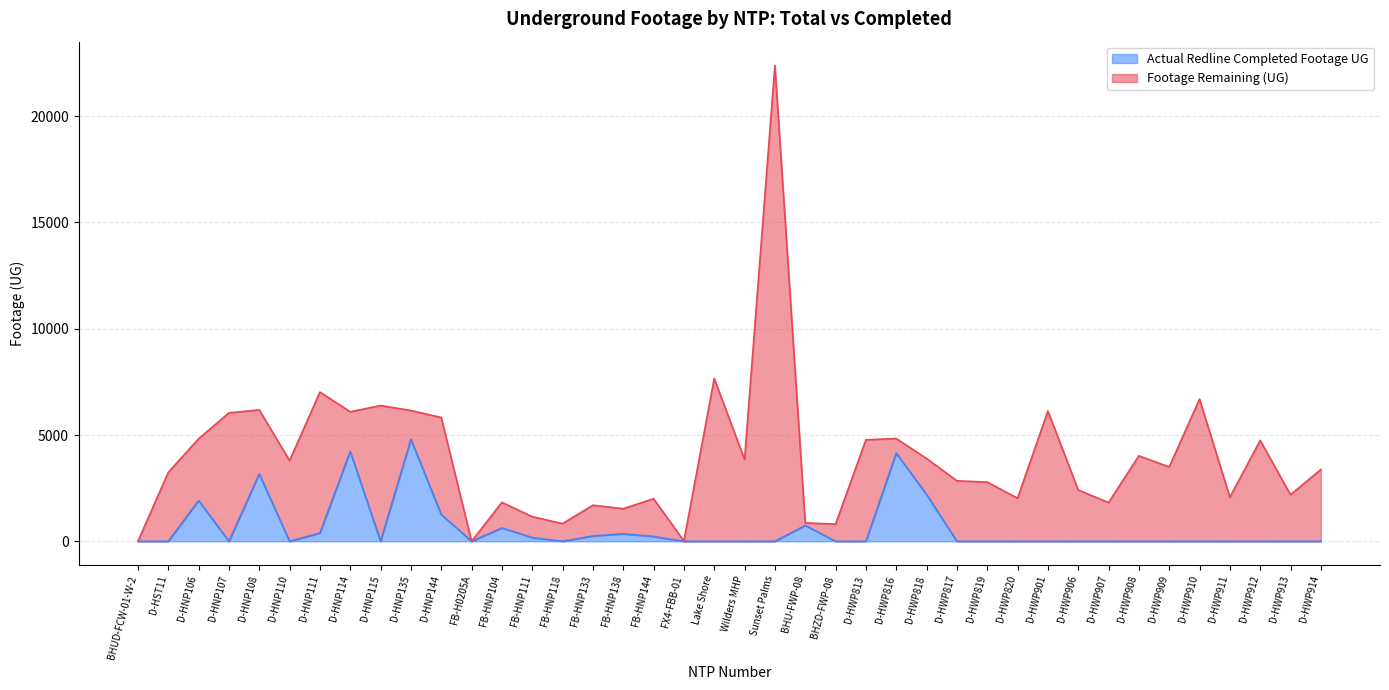

What is the highest value of the Actual Redline Completed Footage UG series?

4796